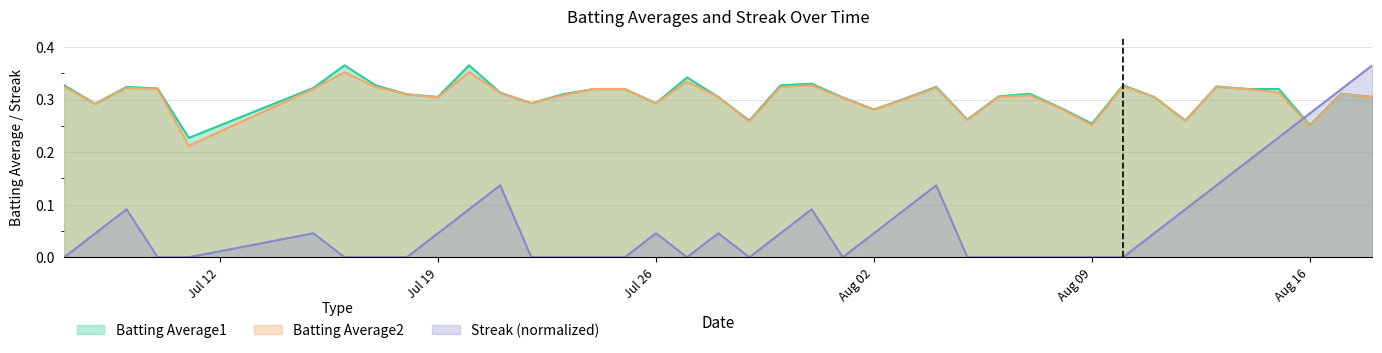

True or false: Batting Average2 and Streak (normalized) cross at least once.

True